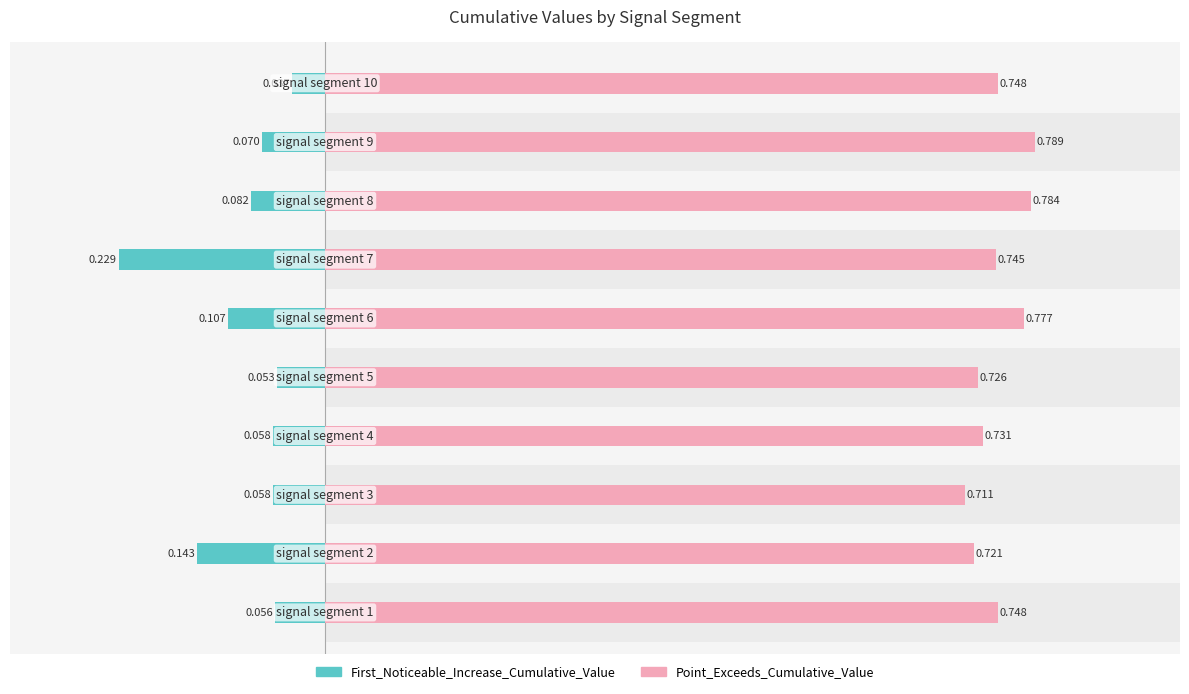

What value does the Point_Exceeds_Cumulative_Value series have at signal segment 8?

0.8